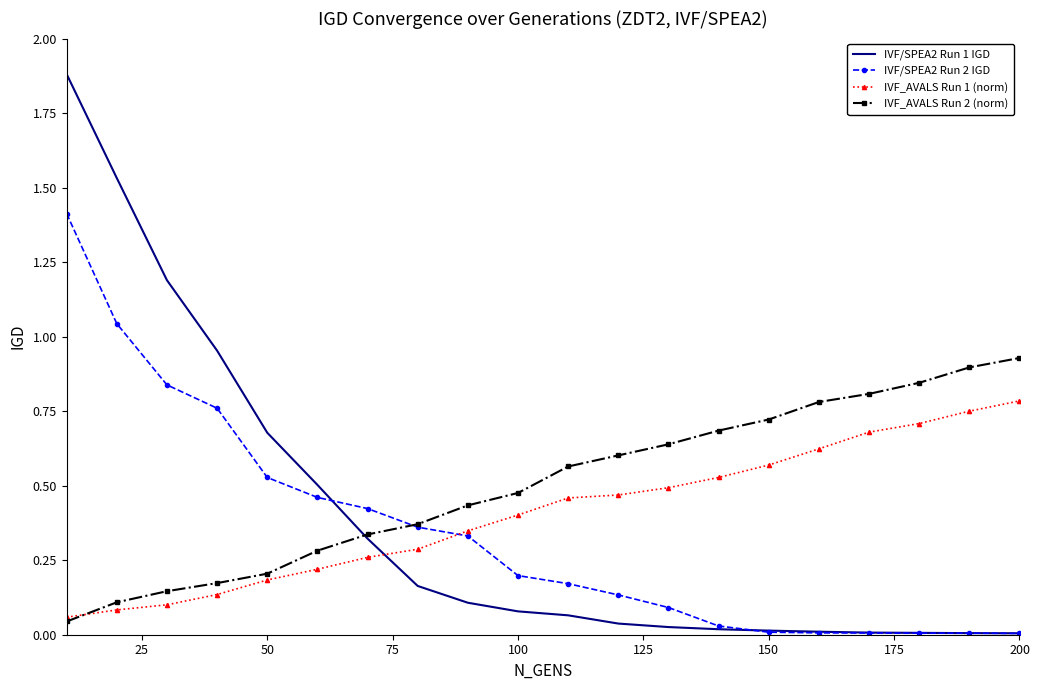

What are all the series names shown in the legend?

IVF/SPEA2 Run 1 IGD, IVF/SPEA2 Run 2 IGD, IVF_AVALS Run 1 (norm), IVF_AVALS Run 2 (norm)